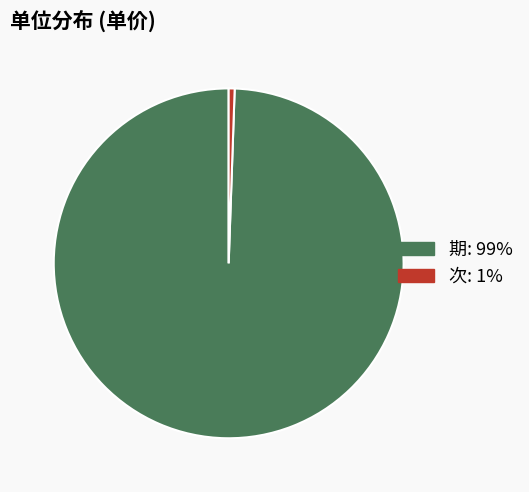

Combined, do 次 and 期 account for over 50%?

Yes